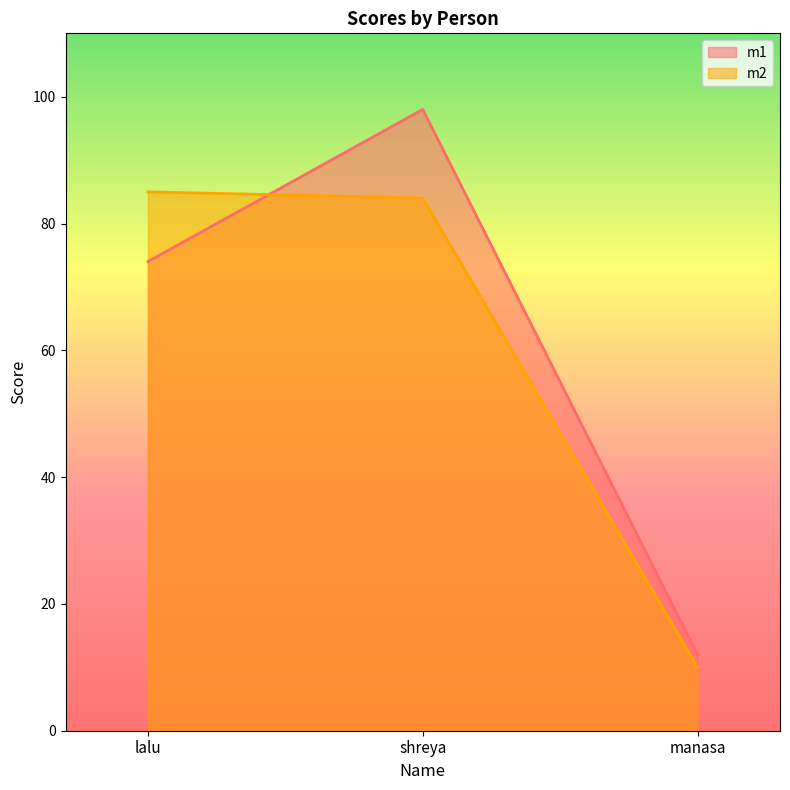

Reading left to right, list all the values displayed in this chart.

m1: lalu=74	shreya=98	manasa=12
m2: lalu=85	shreya=84	manasa=10